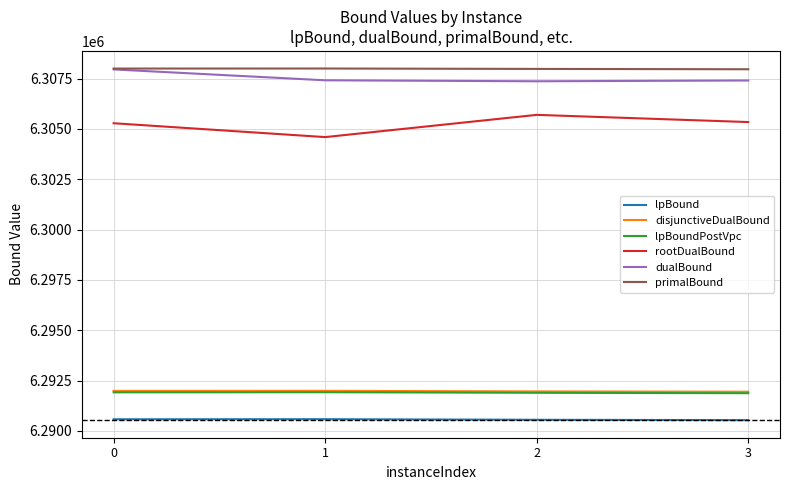

True or false: lpBoundPostVpc and lpBound cross at least once.

False